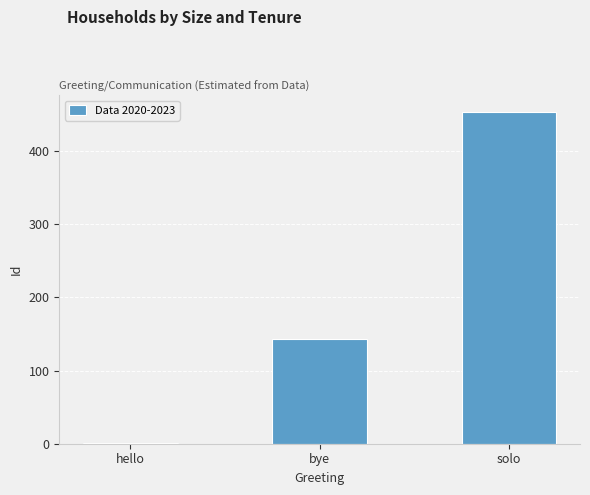

What is the sum of all values?

597